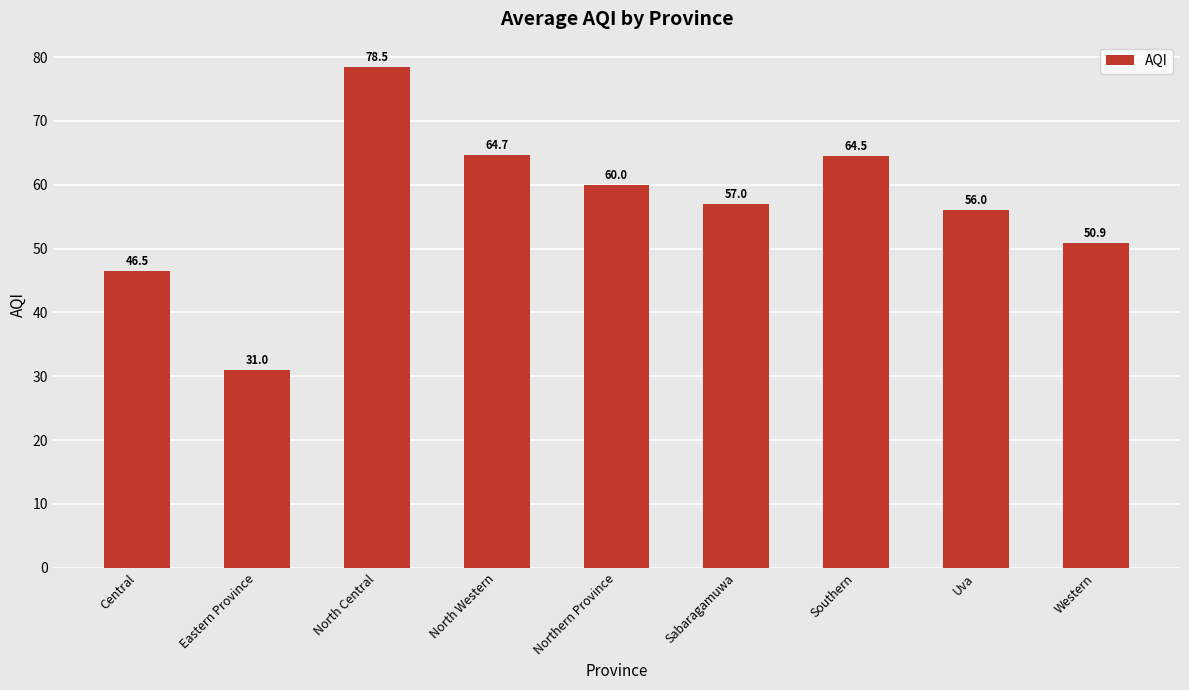

What is the greatest value displayed?

78.5